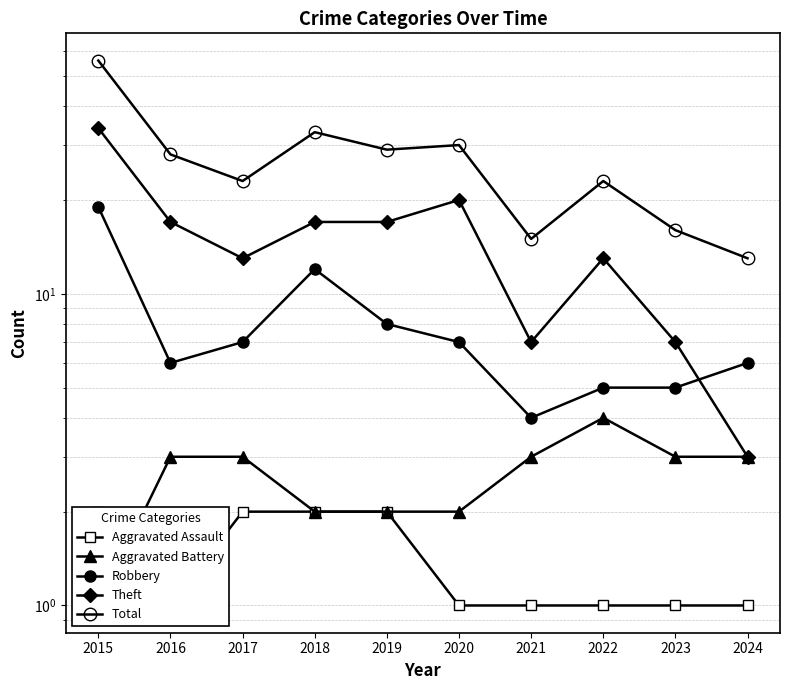

Reading right to left, list all the values displayed in this chart.

Aggravated Assault: 2024=1	2023=1	2022=1	2021=1	2020=1	2019=2	2018=2	2017=2	2016=1	2015=2
Aggravated Battery: 2024=3	2023=3	2022=4	2021=3	2020=2	2019=2	2018=2	2017=3	2016=3	2015=1
Robbery: 2024=6	2023=5	2022=5	2021=4	2020=7	2019=8	2018=12	2017=7	2016=6	2015=19
Theft: 2024=3	2023=7	2022=13	2021=7	2020=20	2019=17	2018=17	2017=13	2016=17	2015=34
Total: 2024=13	2023=16	2022=23	2021=15	2020=30	2019=29	2018=33	2017=23	2016=28	2015=56